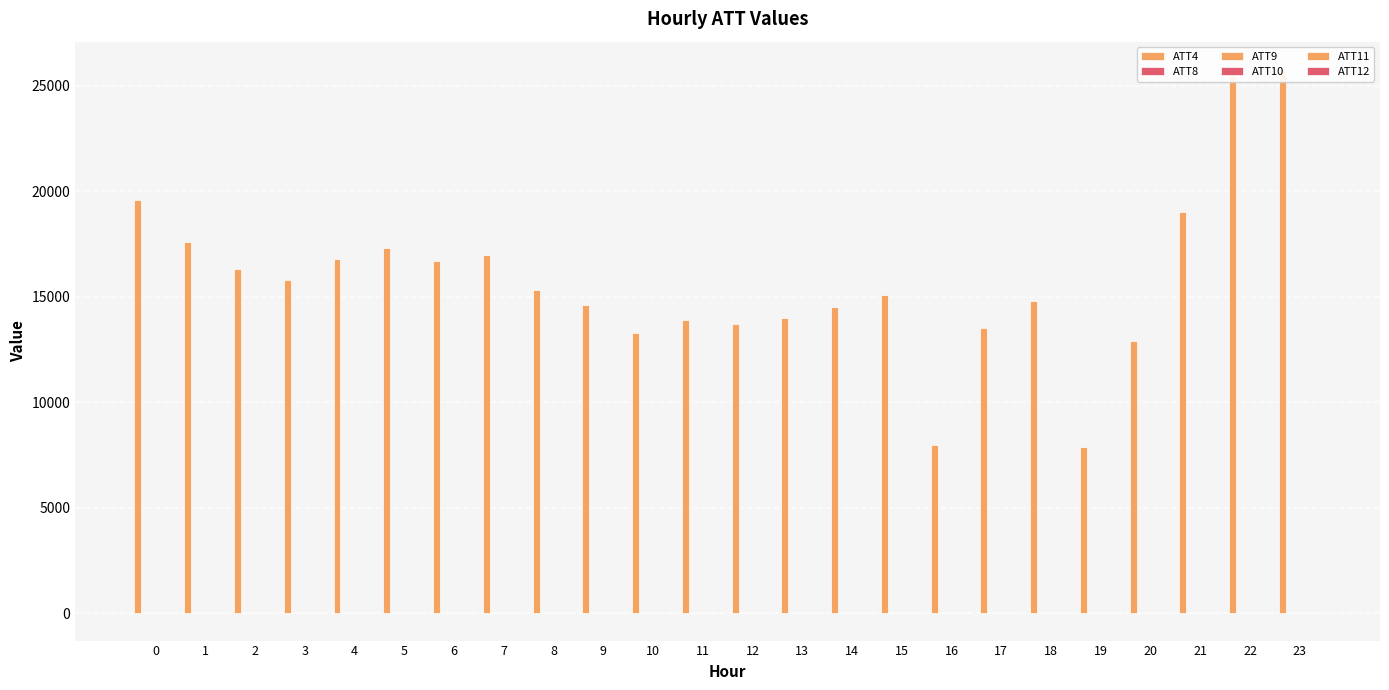

Which series has the largest total across all categories?

ATT4